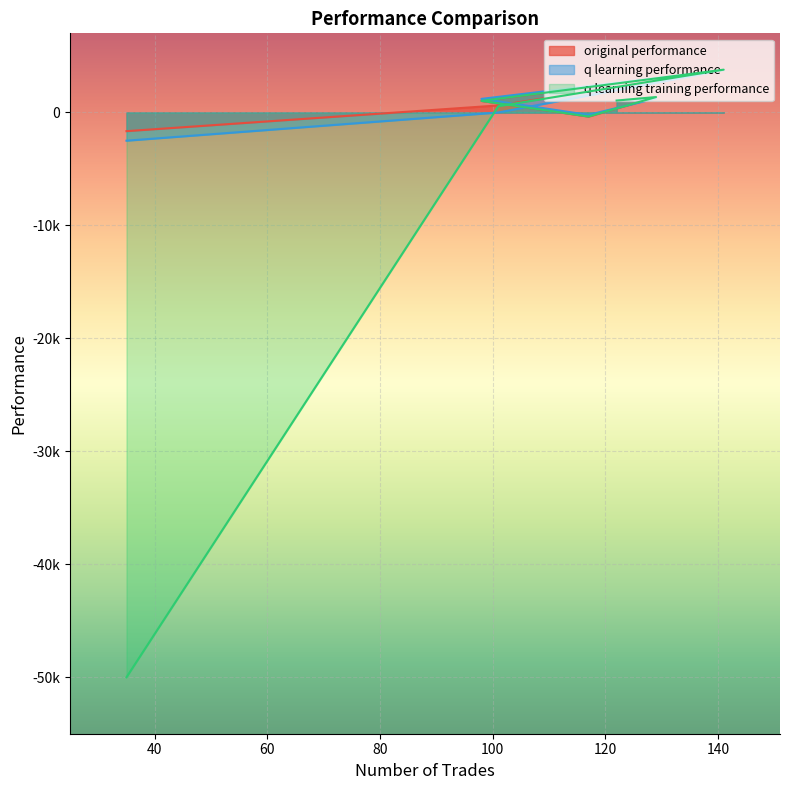

The value of original performance at 129 is 2345.3. True or false?

False